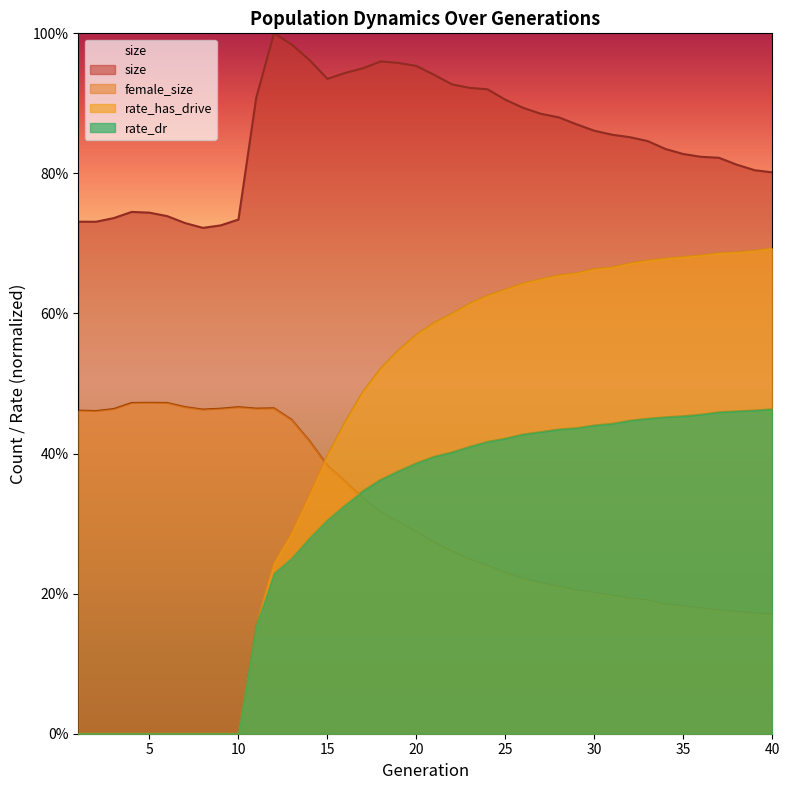

True or false: rate_has_drive and female_size intersect in this chart.

True